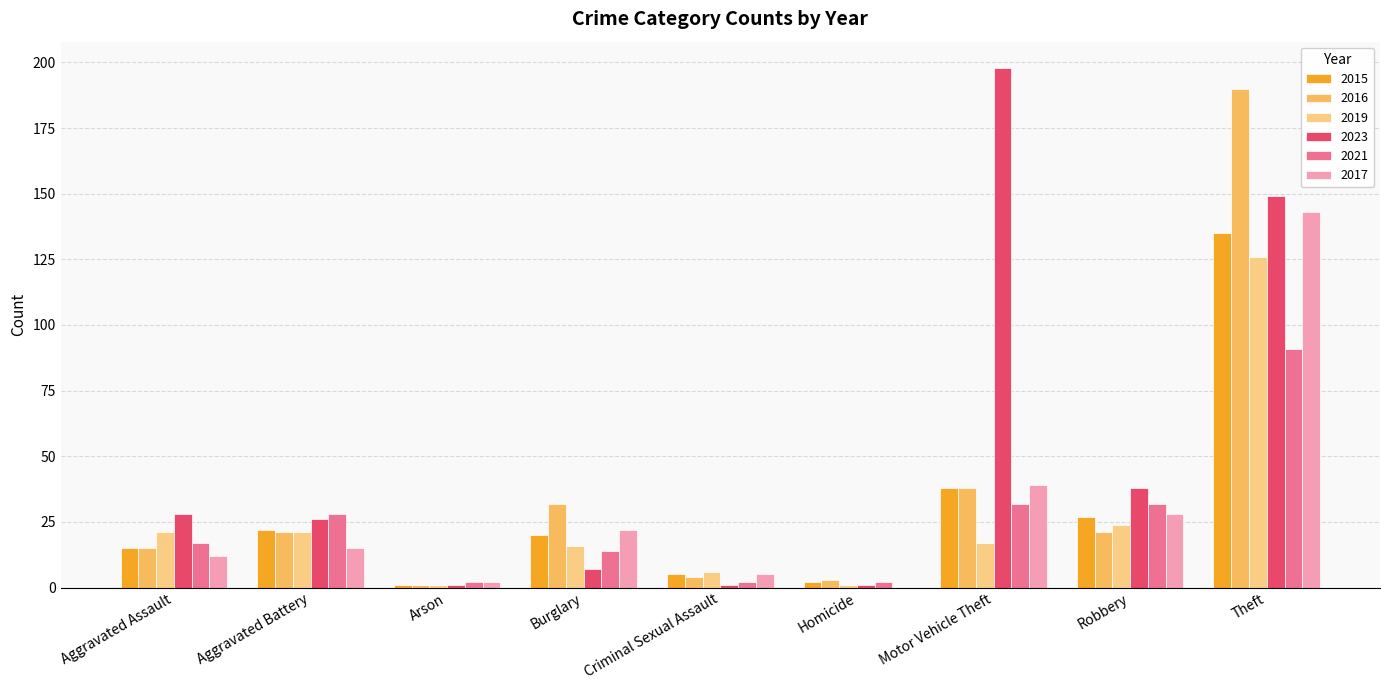

What is the sum of all 2016 values?

325